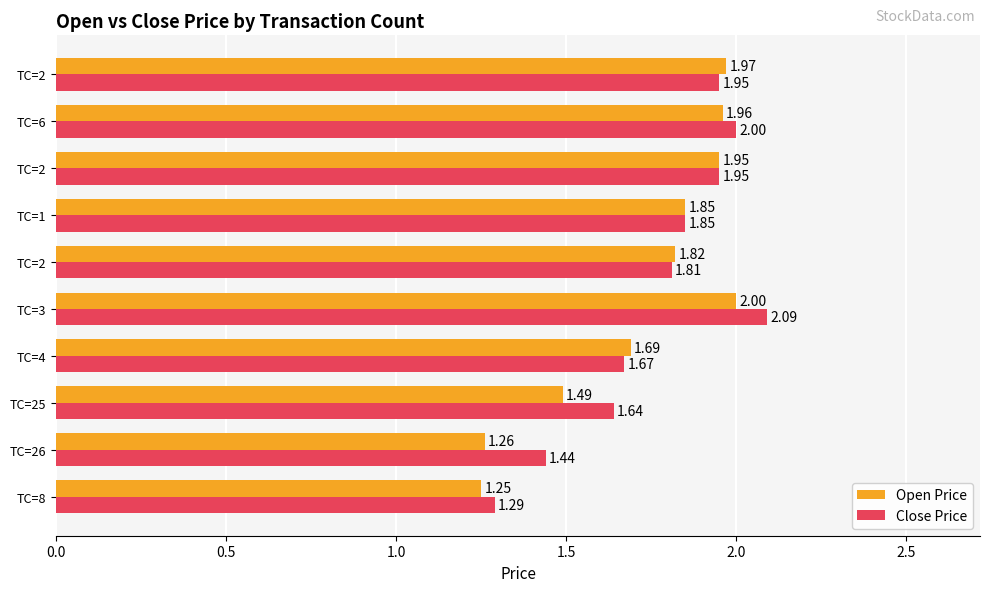

Count the number of data series in this chart.

2